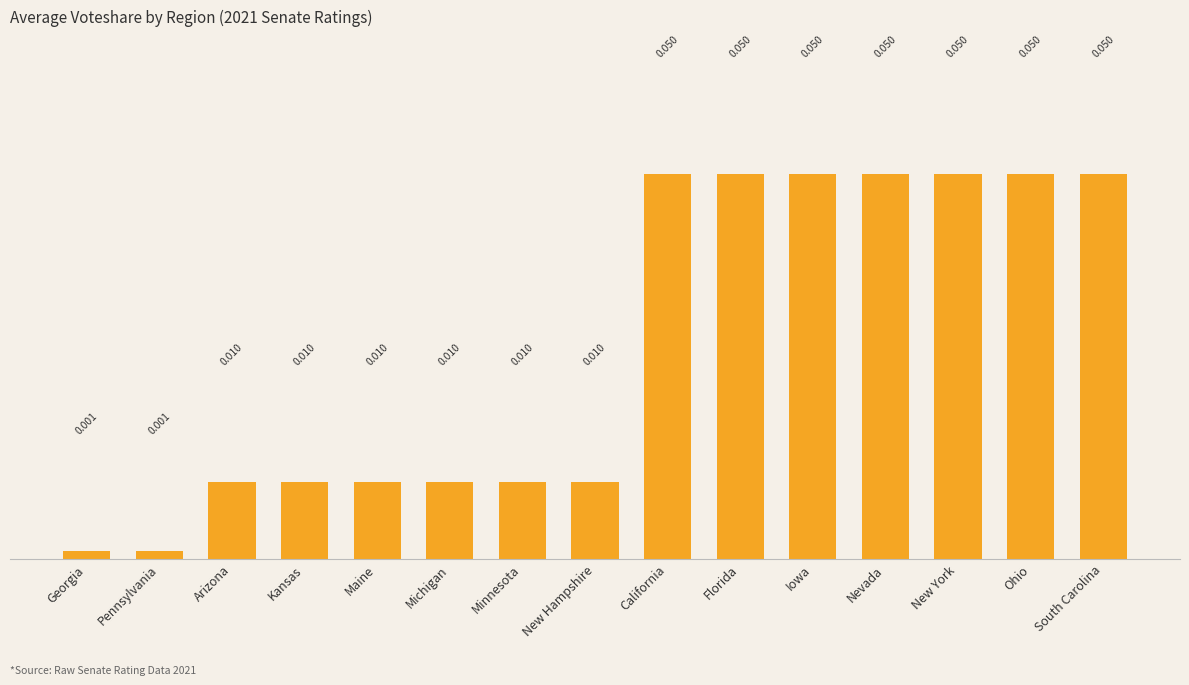

What is the label of the 3rd bar from the right?

New York